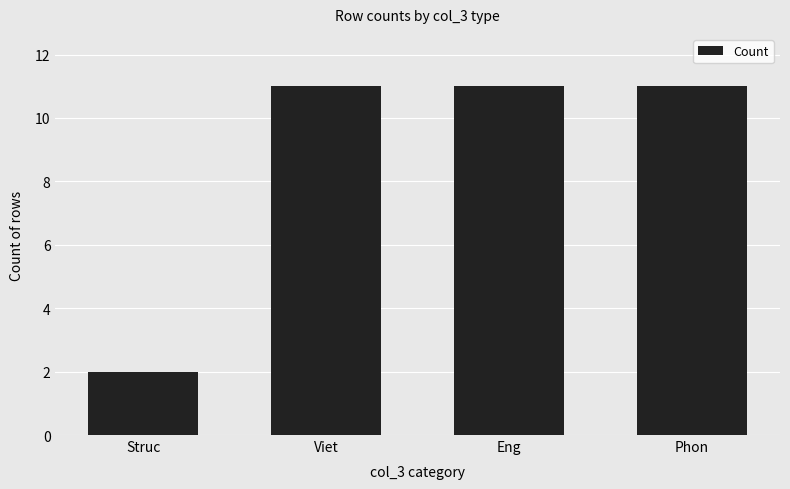

What is the label of the 2nd bar from the right?

Eng